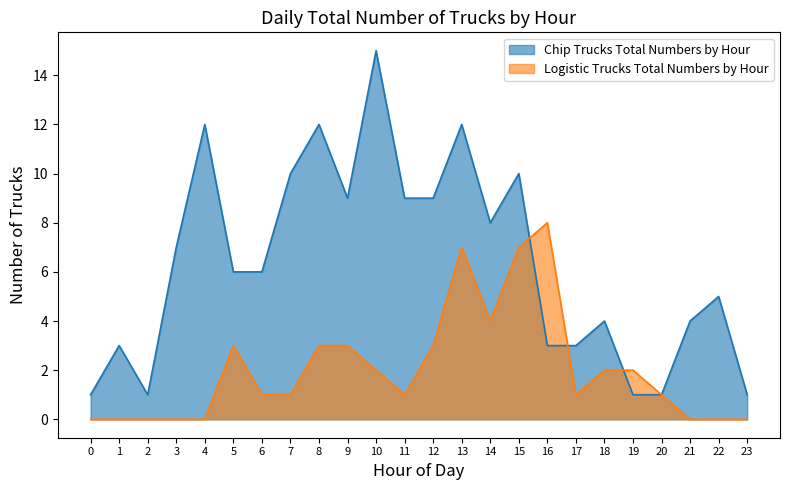

Which has a higher value, 21 or 19?

21